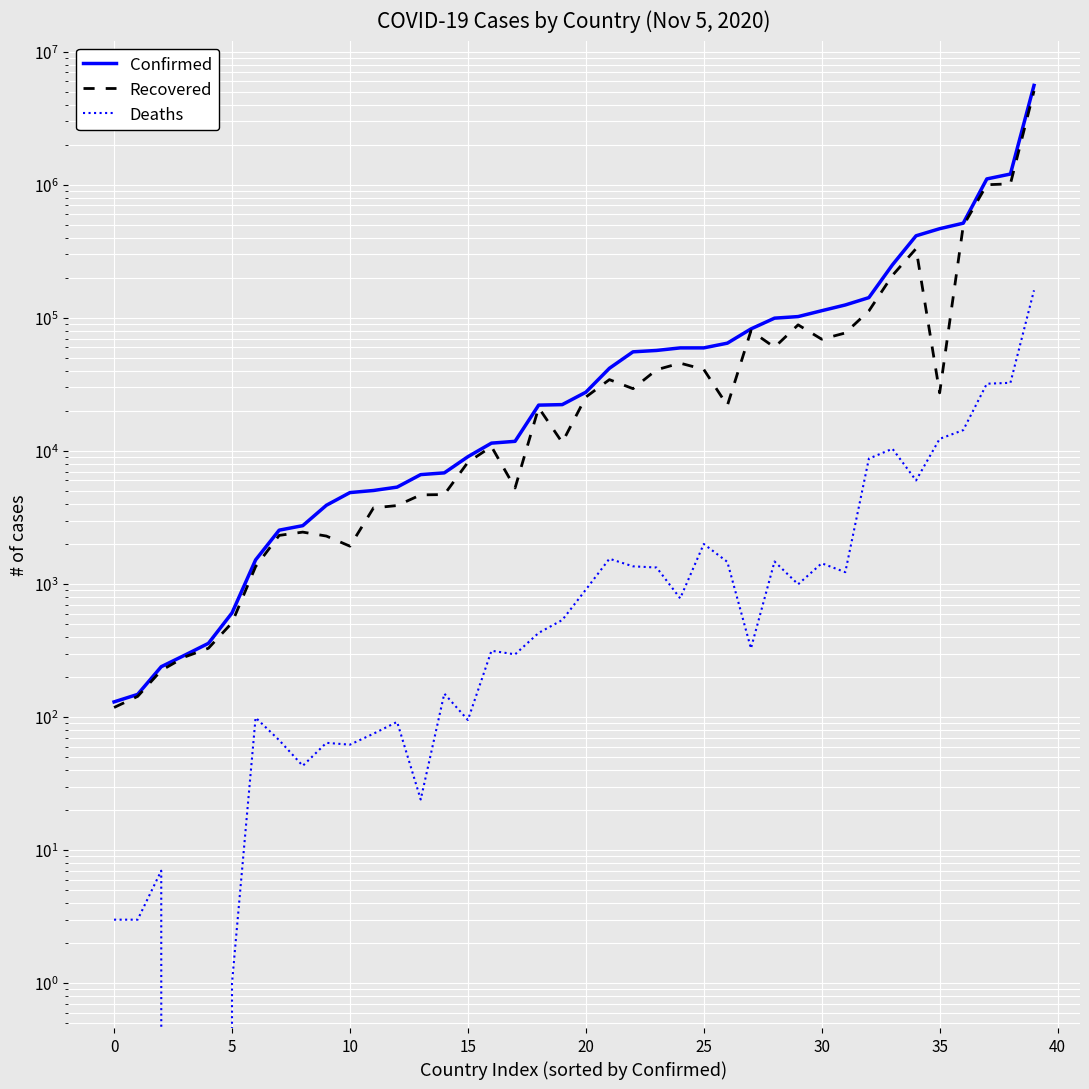

How many interior local valleys does the Recovered series have?

8